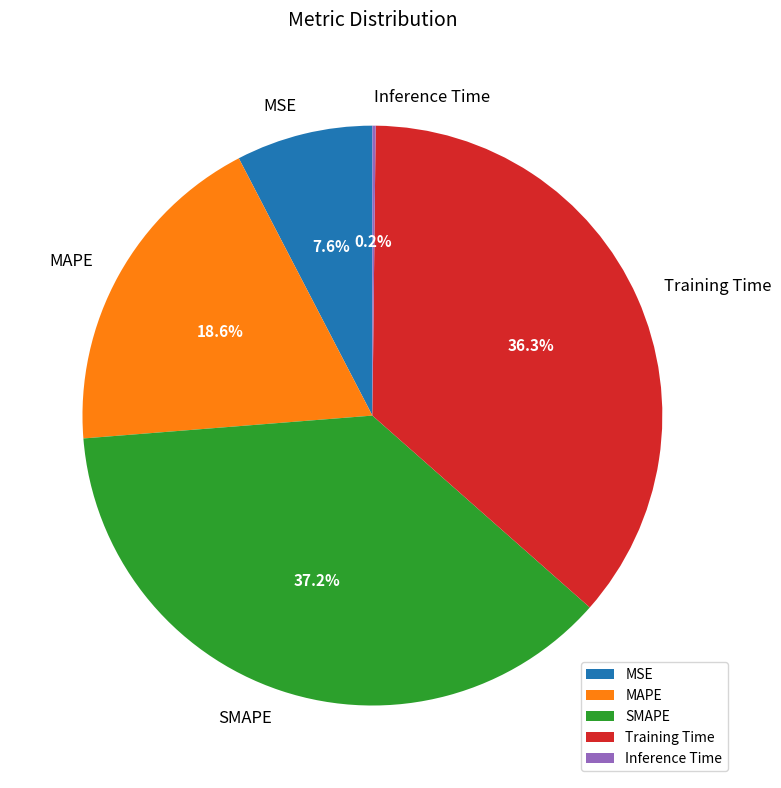

What percentage is the MSE slice, to the nearest percent?

8%